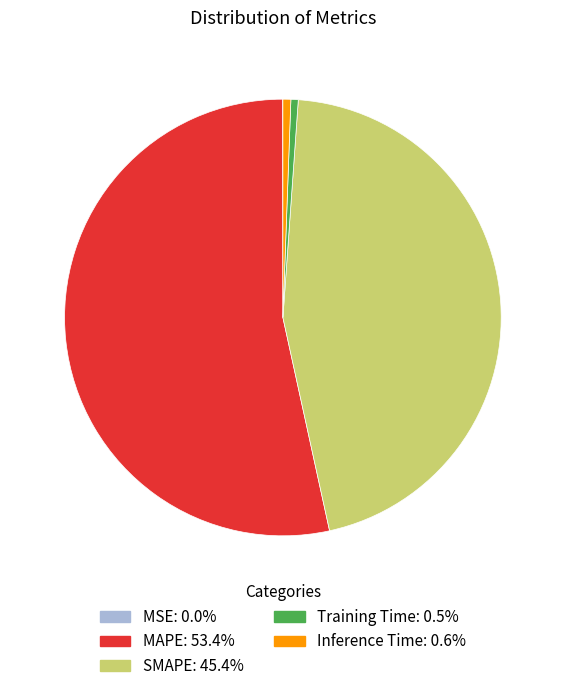

Which category accounts for the majority?

MAPE